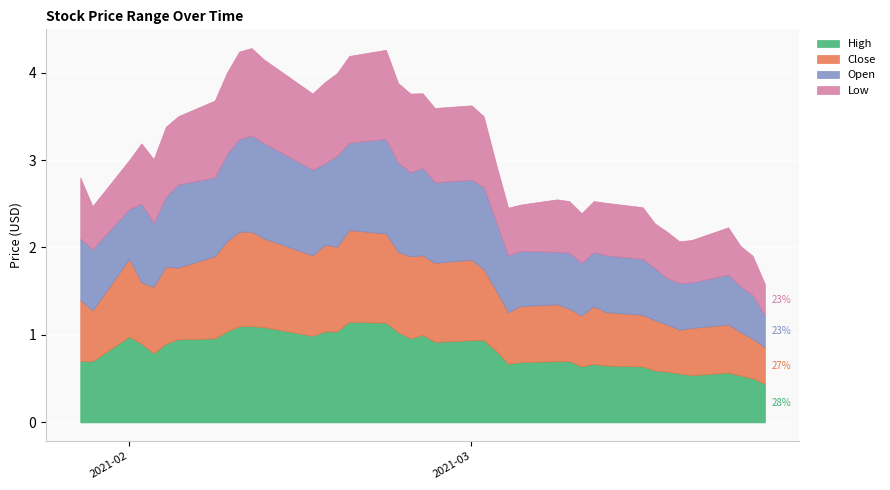

Between 2021-01-29 and 2021-03-05, which series saw the biggest shift?

Open